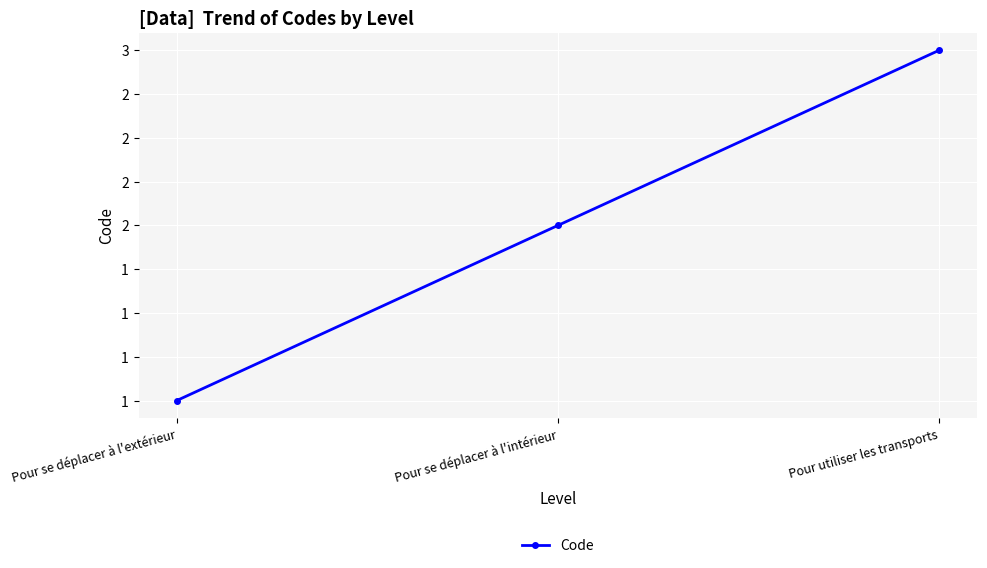

Reading right to left, extract all data points from this chart.

Pour utiliser les transports=3	Pour se déplacer à l'intérieur=2	Pour se déplacer à l'extérieur=1